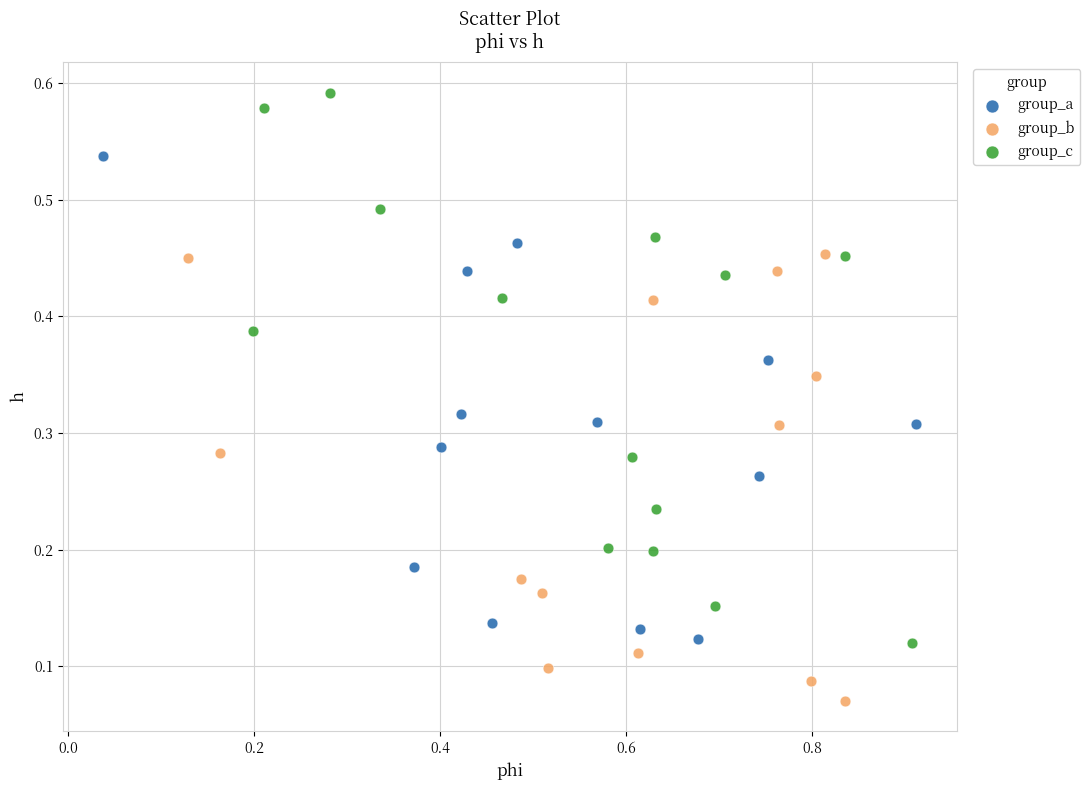

Which series has the widest spread of Y values?

group_c